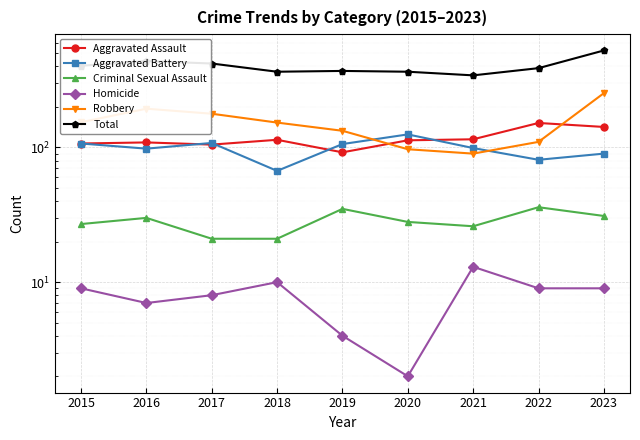

Reading left to right, transcribe all the data shown in this chart.

Aggravated Assault: 2015=107	2016=109	2017=105	2018=114	2019=92	2020=113	2021=115	2022=152	2023=142
Aggravated Battery: 2015=107	2016=98	2017=108	2018=67	2019=106	2020=125	2021=99	2022=81	2023=90
Criminal Sexual Assault: 2015=27	2016=30	2017=21	2018=21	2019=35	2020=28	2021=26	2022=36	2023=31
Homicide: 2015=9	2016=7	2017=8	2018=10	2019=4	2020=2	2021=13	2022=9	2023=9
Robbery: 2015=154	2016=194	2017=178	2018=153	2019=133	2020=97	2021=90	2022=110	2023=253
Total: 2015=404	2016=438	2017=420	2018=365	2019=370	2020=365	2021=343	2022=388	2023=525